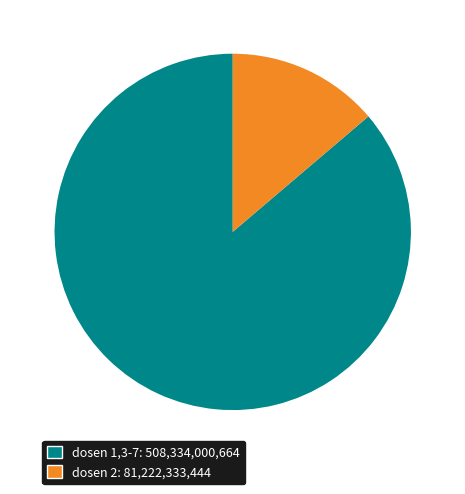

Count the number of slices in the pie.

2